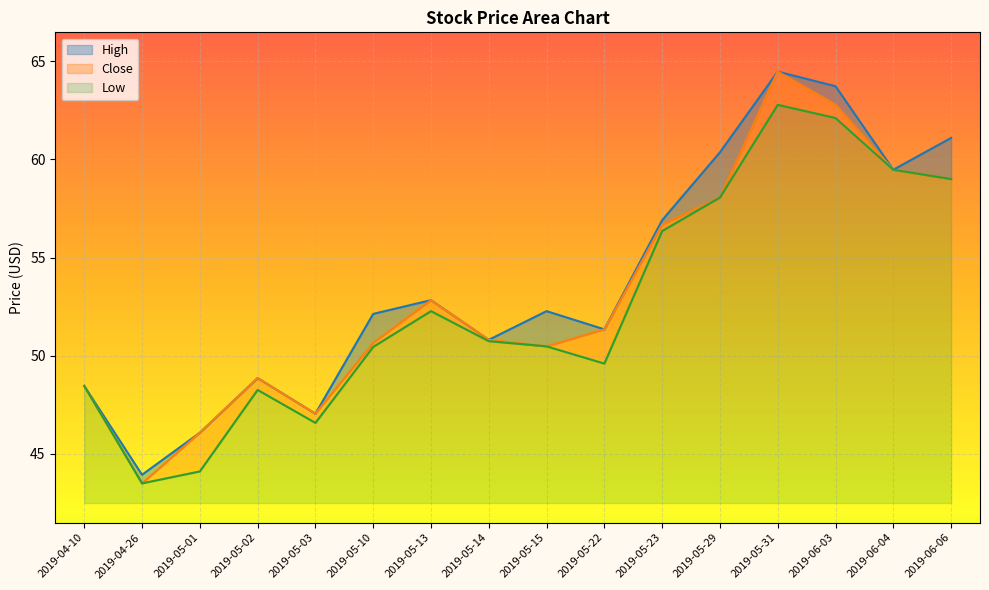

What is the minimum value for Close?

43.5